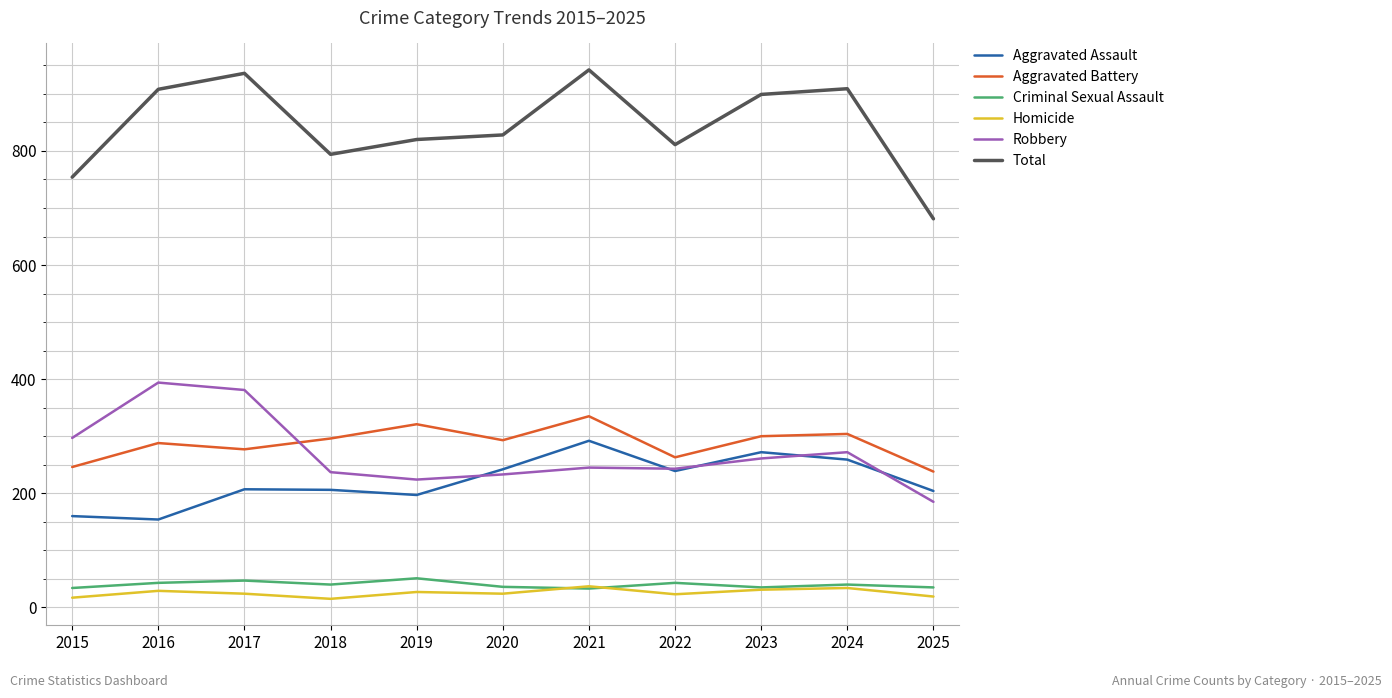

What are all the series names shown in the legend?

Aggravated Assault, Aggravated Battery, Criminal Sexual Assault, Homicide, Robbery, Total